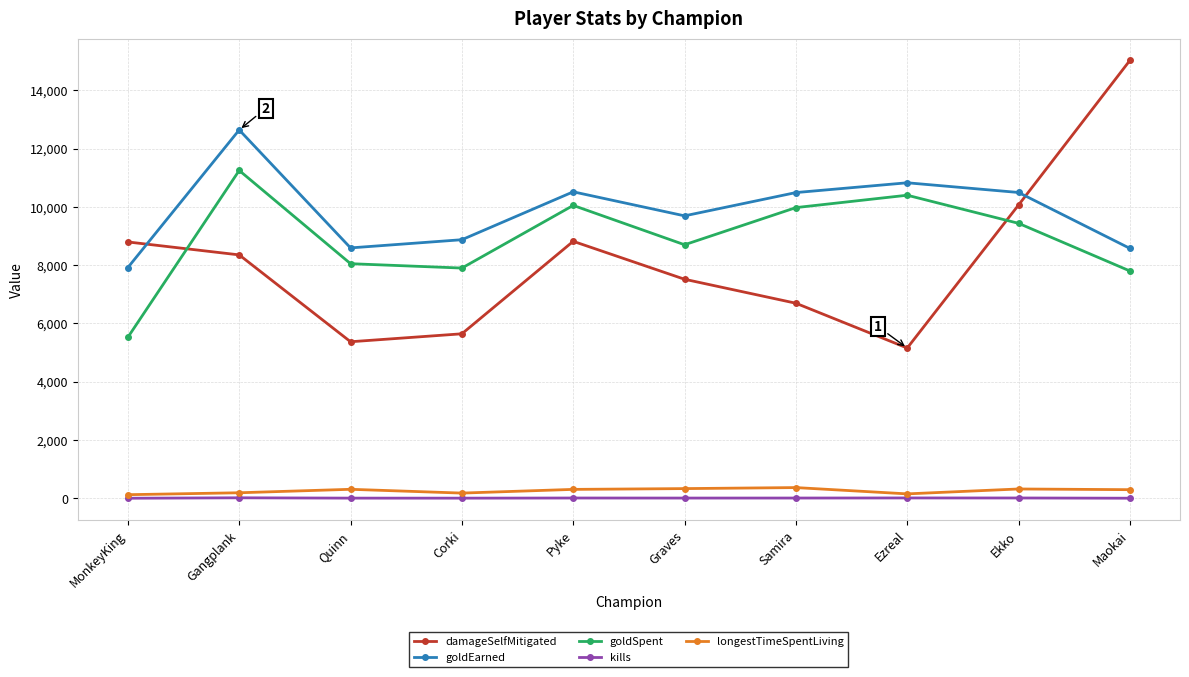

Count the number of data series in this chart.

5